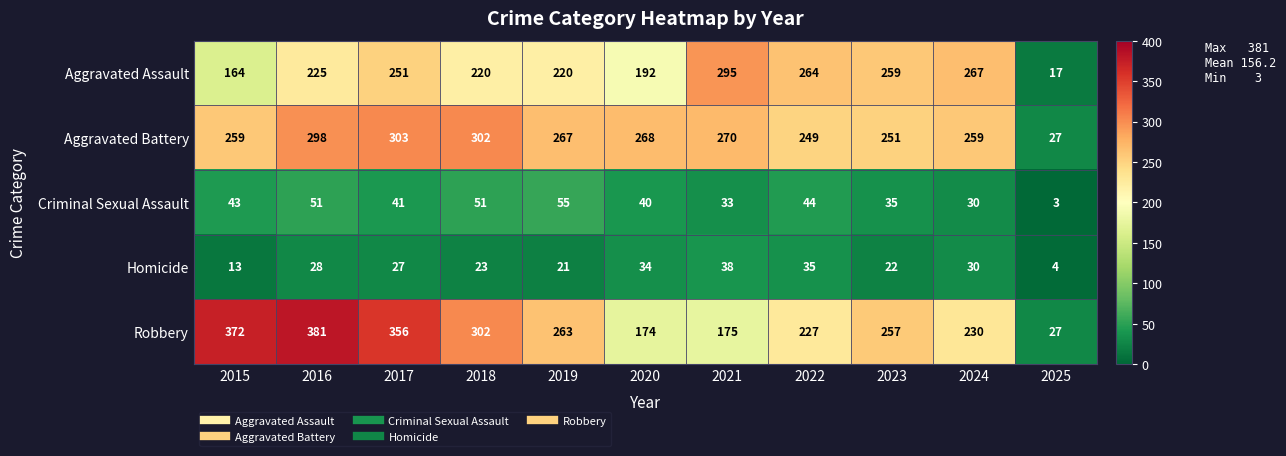

What is the difference between the Robbery values at 2018 and 2019?

39